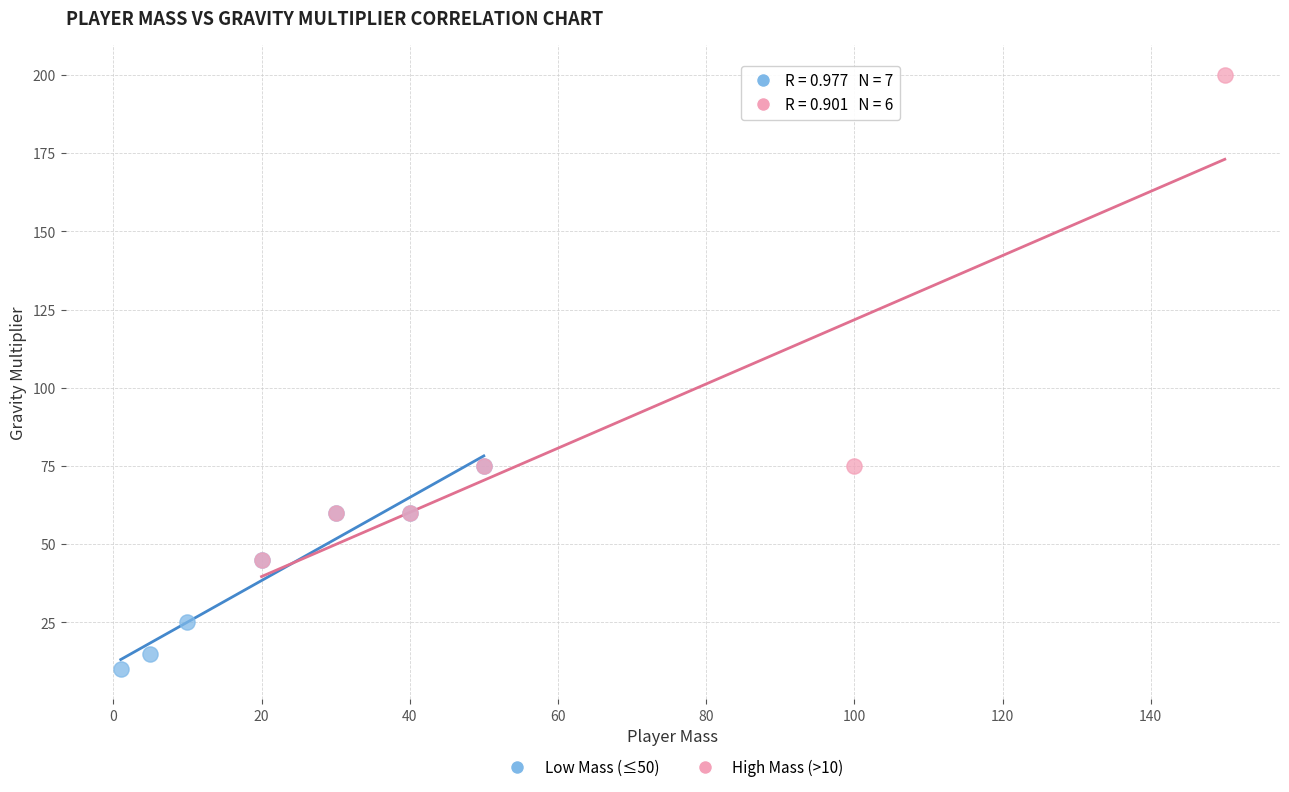

Which series reaches the maximum Y coordinate?

High Mass (>10)